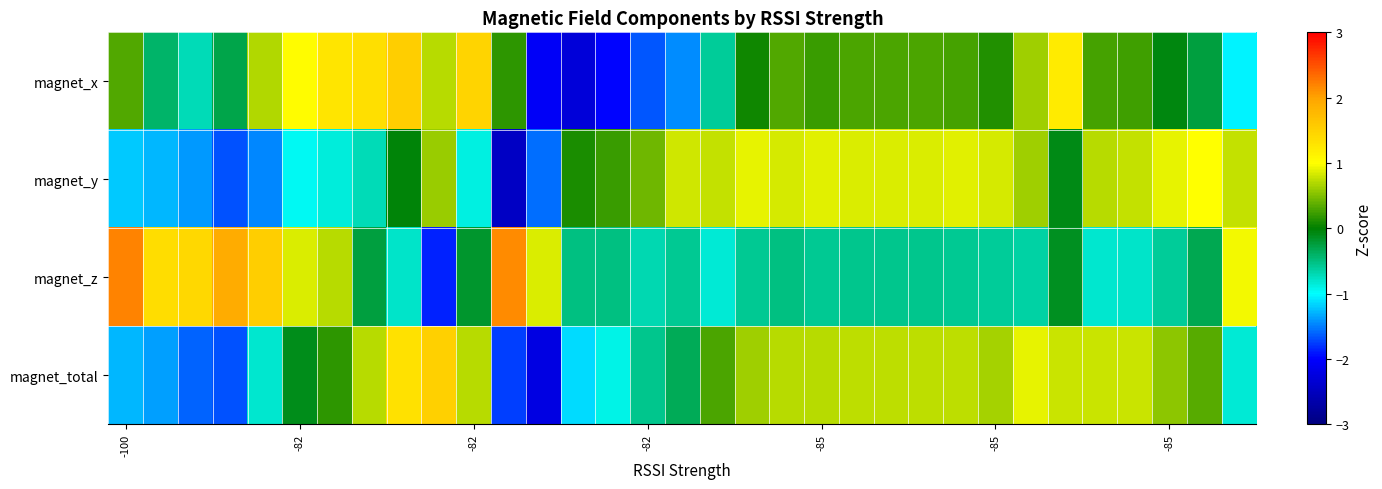

Count the number of data series in this chart.

4